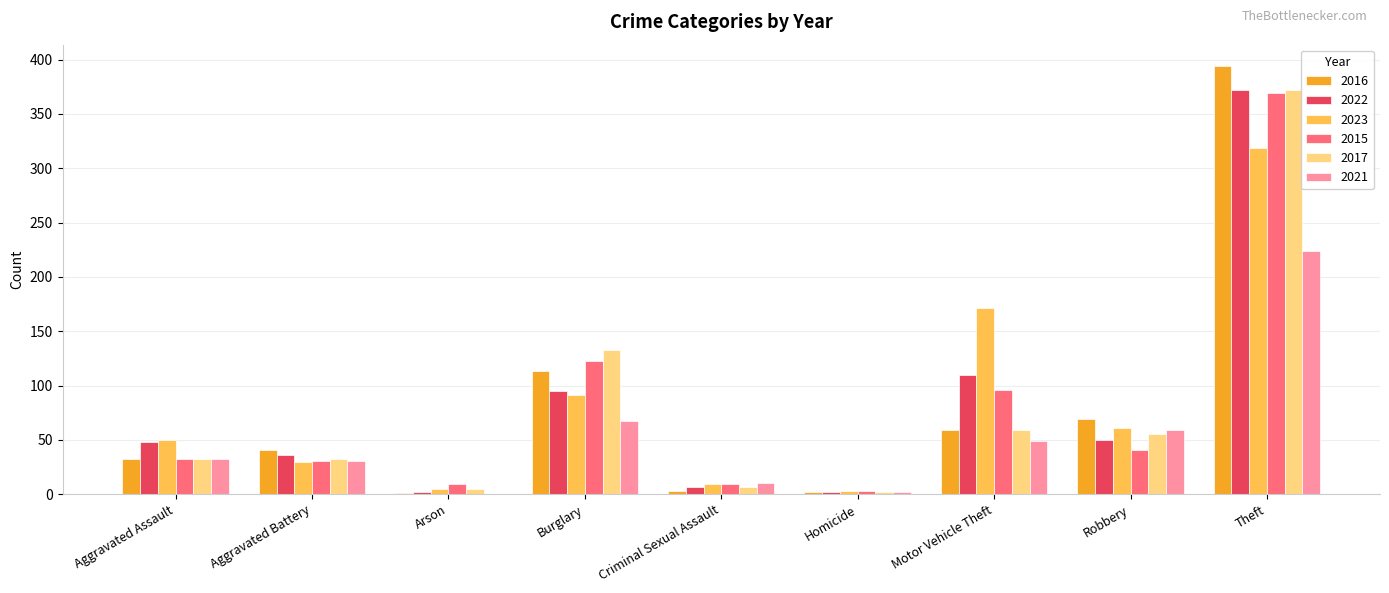

The value of 2016 at Motor Vehicle Theft is 20. True or false?

False